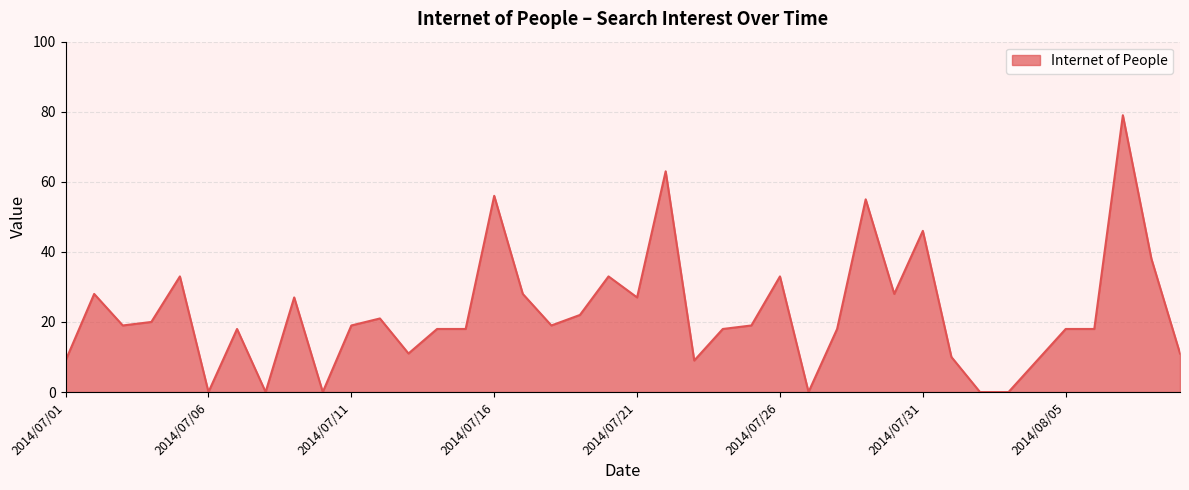

What is the greatest value displayed?

79